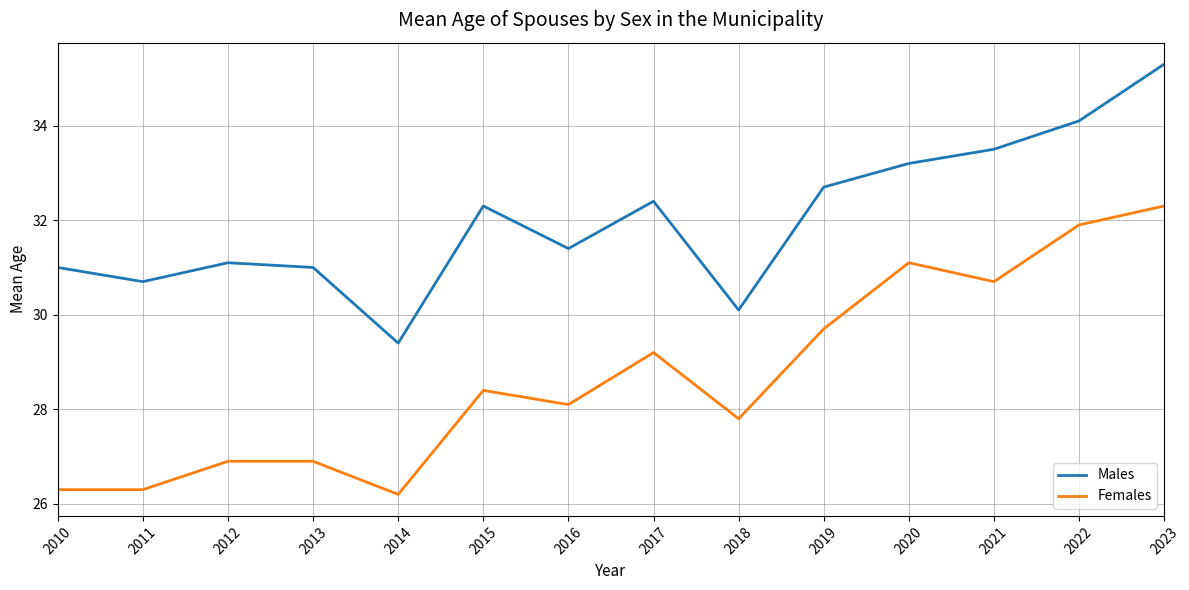

What value does the Females series have at 2021?

30.7